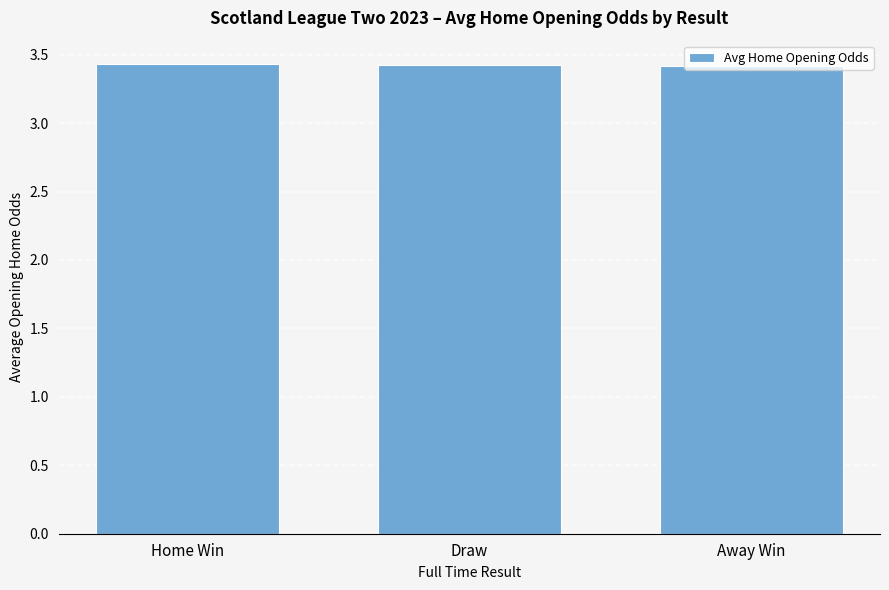

Reading right to left, what are all the values shown in this chart?

3.4	3.4	3.4